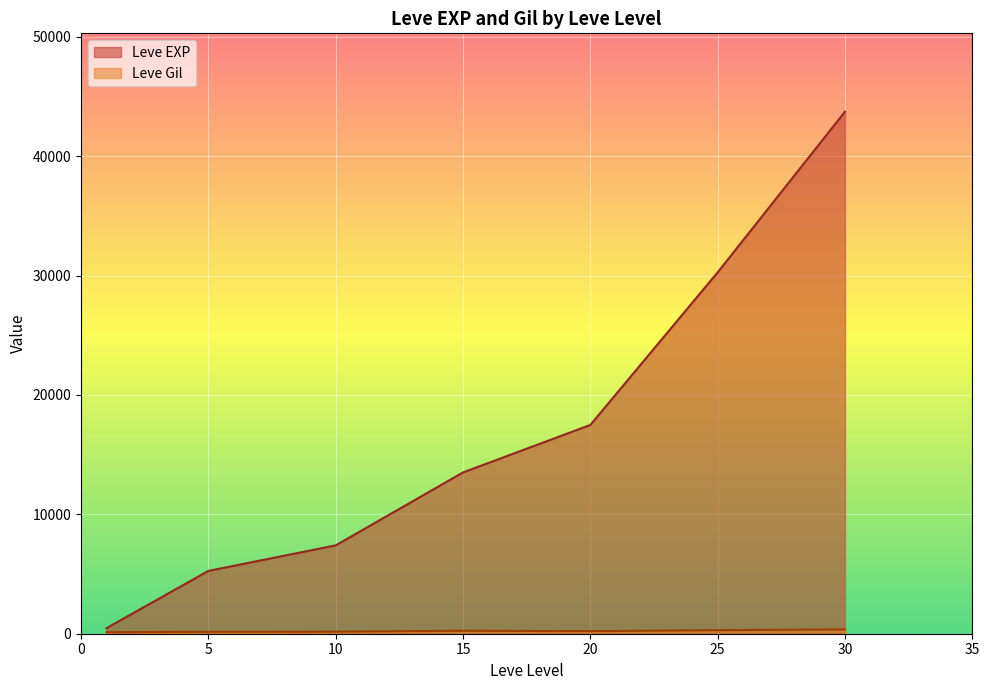

At which label does Leve EXP reach its peak?

30